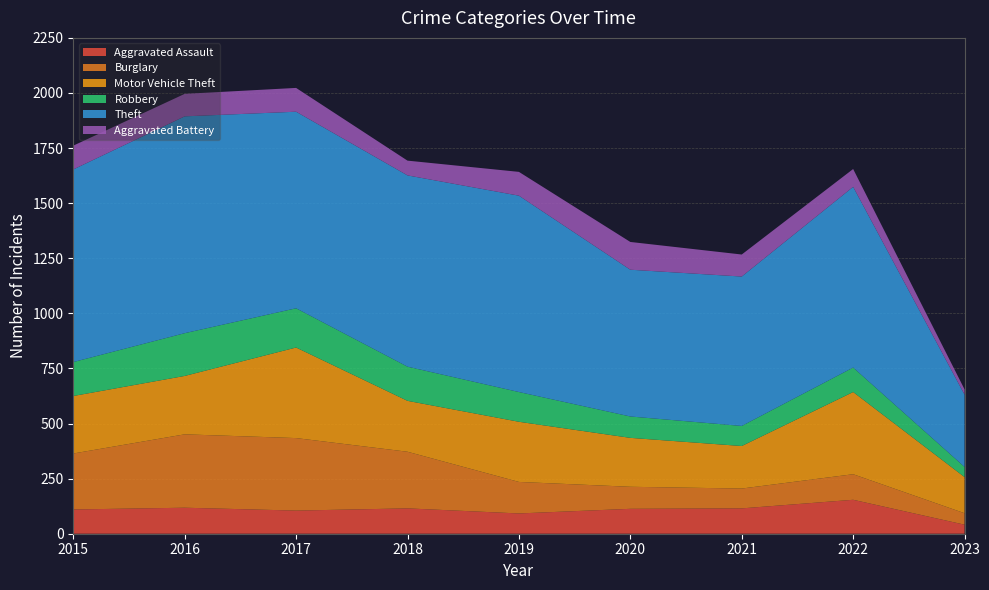

Reading left to right, extract all data points from this chart.

Aggravated Assault: 110	118	105	115	92	113	115	154	41
Burglary: 254	333	329	257	143	100	90	116	52
Motor Vehicle Theft: 261	265	411	231	273	222	193	373	164
Robbery: 154	194	178	155	135	97	91	111	46
Theft: 874	984	892	868	891	666	678	820	328
Aggravated Battery: 108	102	108	67	108	126	100	81	24